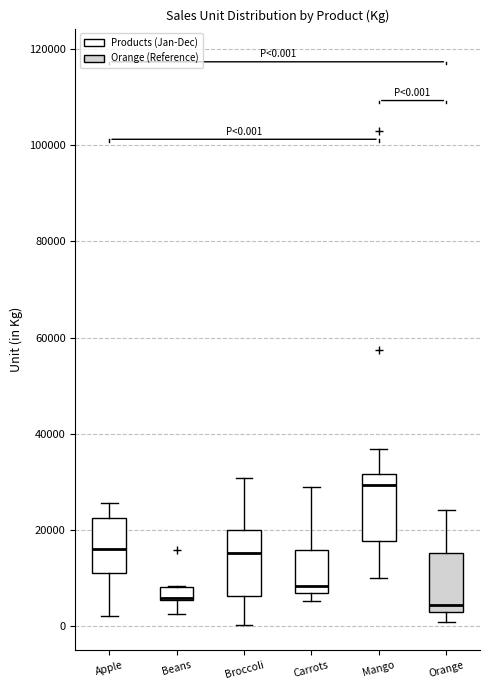

Which box's median line is the highest?

Mango